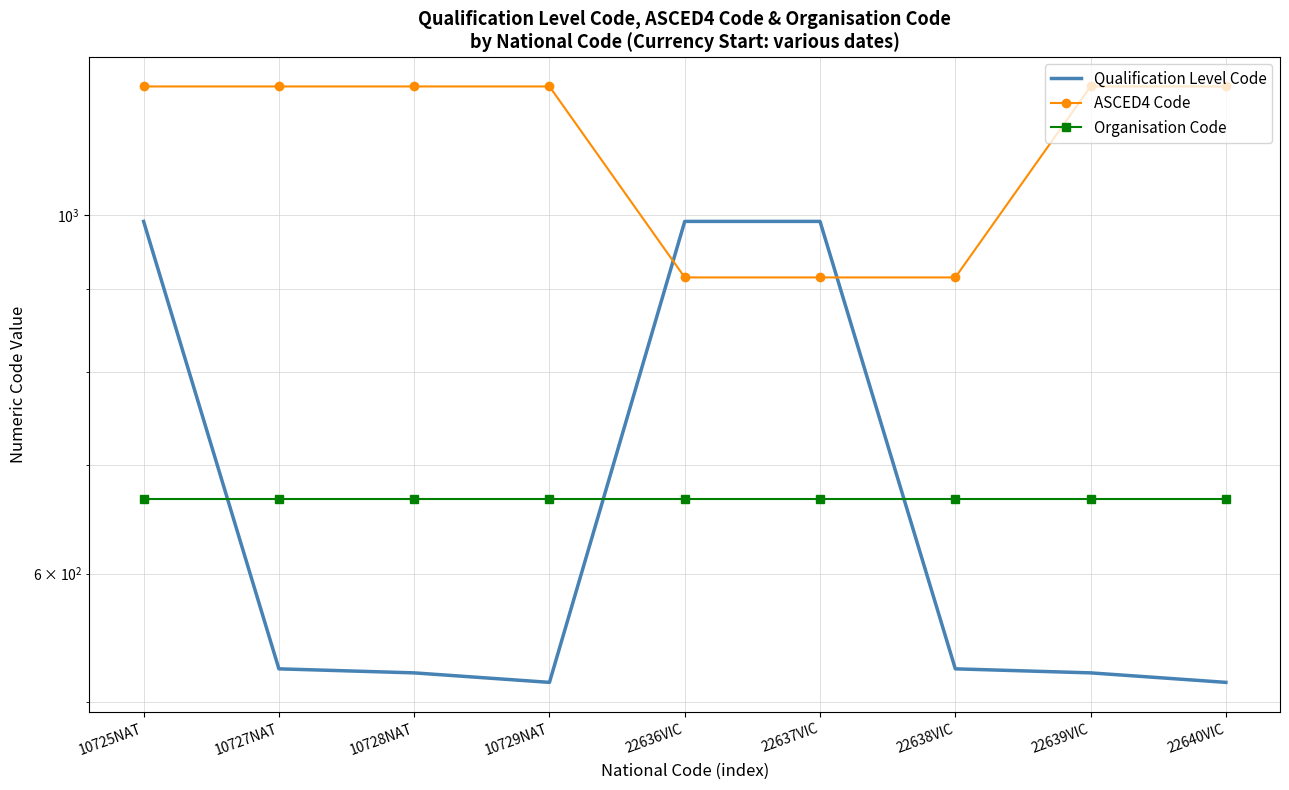

List the labels in order of ASCED4 Code value, smallest first.

22636VIC, 22637VIC, 22638VIC, 10725NAT, 10727NAT, 10728NAT, 10729NAT, 22639VIC, 22640VIC